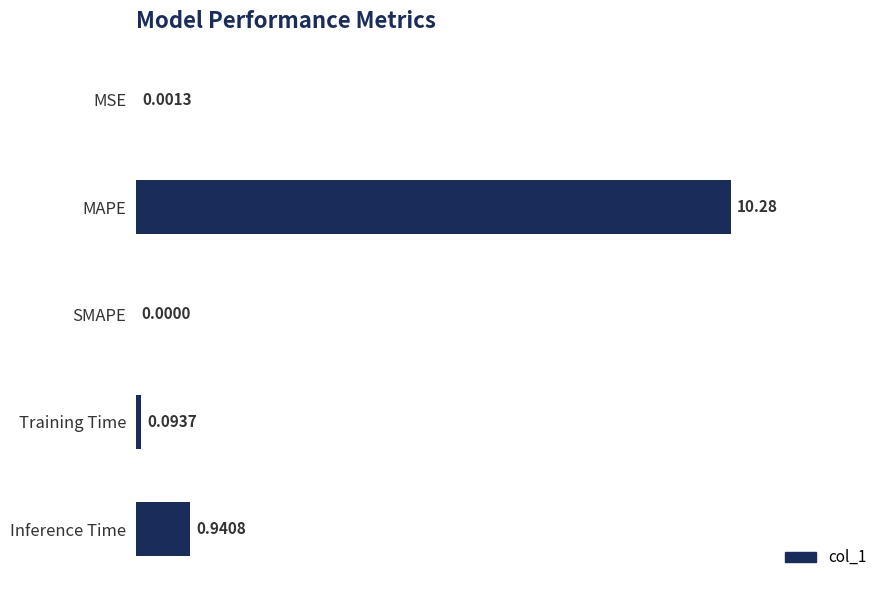

What is the sum of all values?

11.3